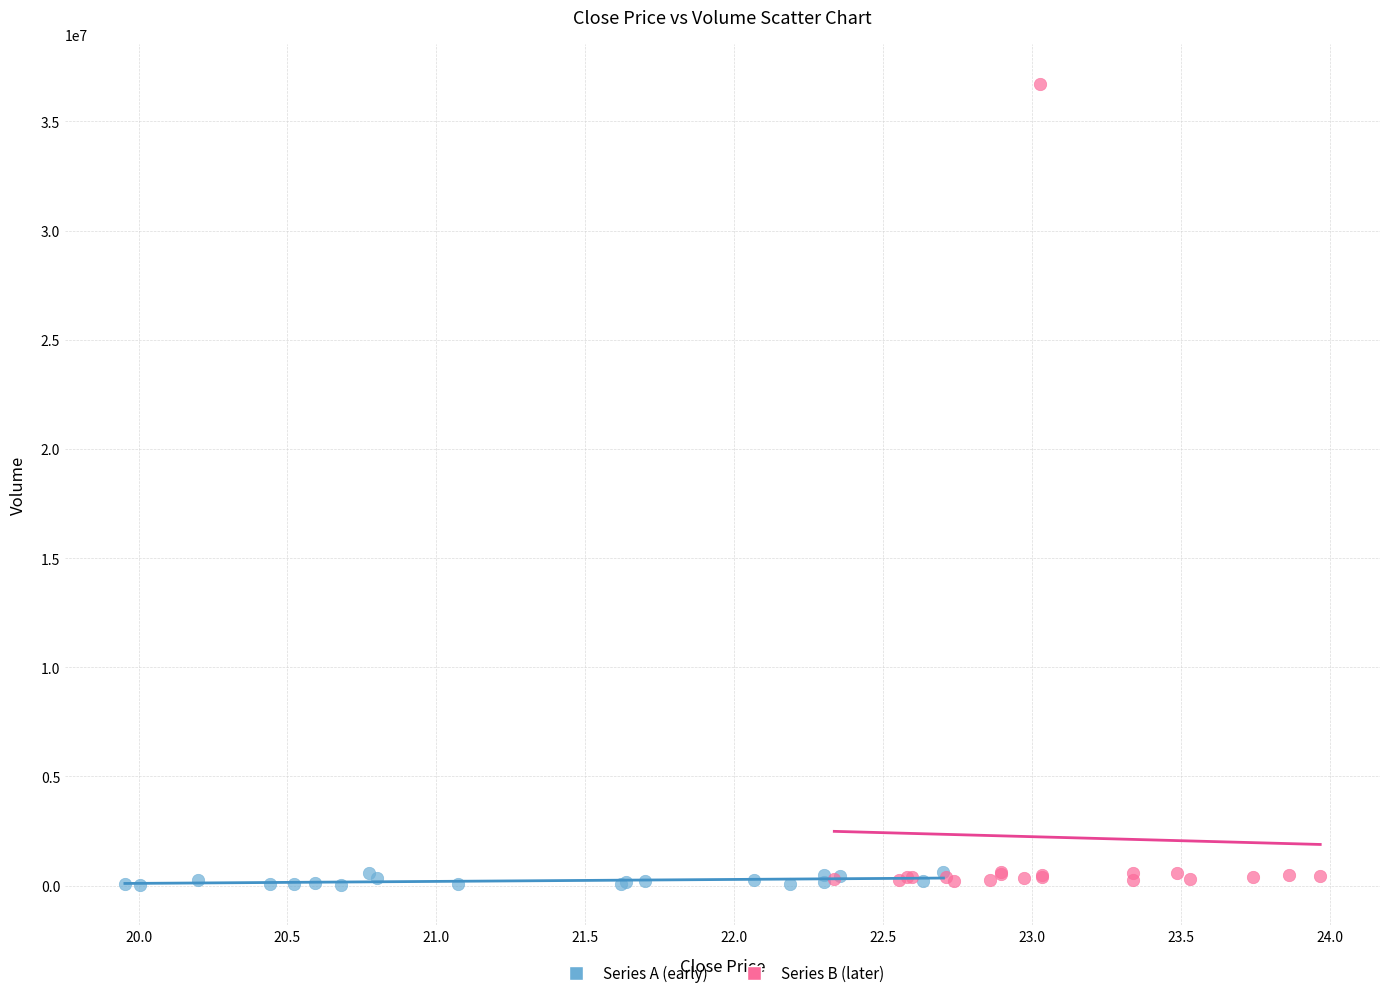

Which series has the largest Y range (max minus min)?

Series B (later)